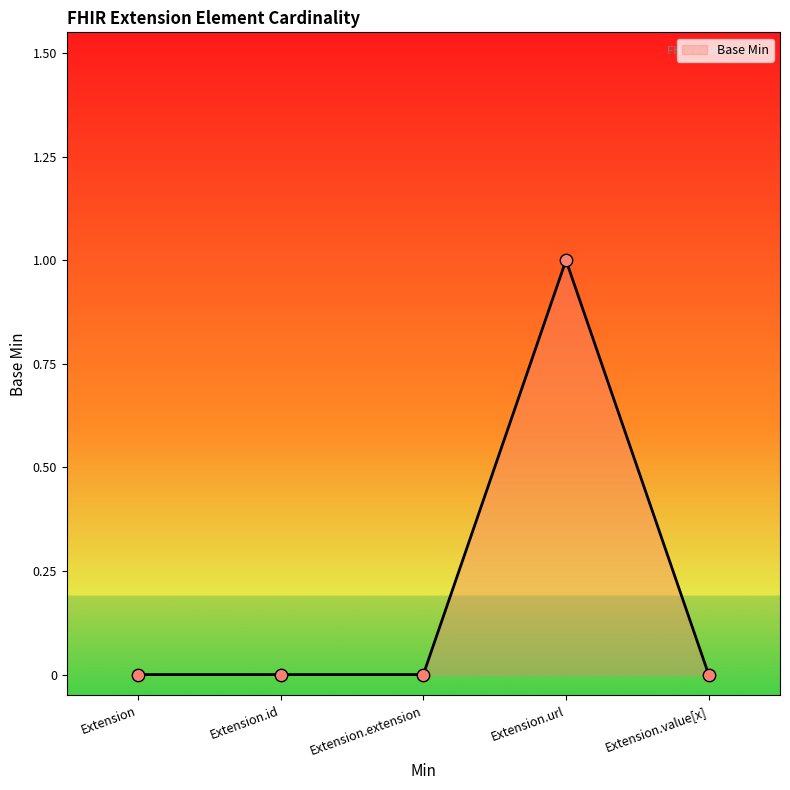

Between Extension.id and Extension.value[x], which is larger?

Extension.id